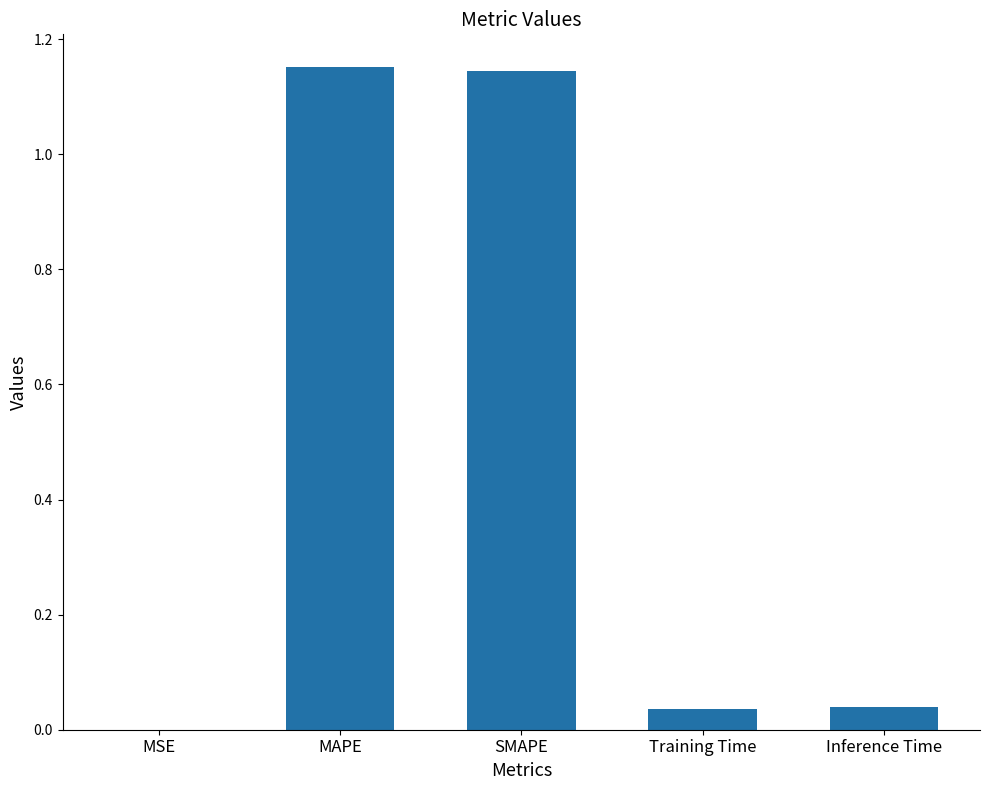

True or false: the data shows 1.7 at SMAPE.

False